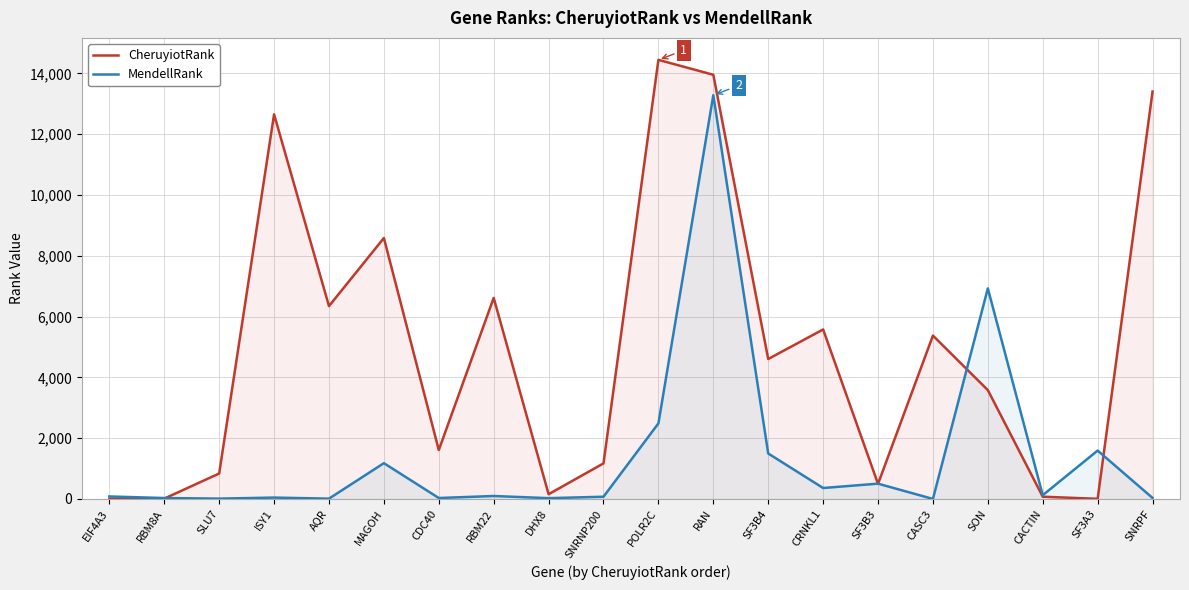

Reading left to right, what are all the values shown in this chart?

CheruyiotRank: 8	12	838	12651	6344	8584	1610	6614	157	1171	14443	13952	4604	5576	497	5374	3581	75	5	13401
MendellRank: 83	31	12	46	11	1178	32	98	27	74	2486	13281	1496	361	504	1	6926	125	1592	34